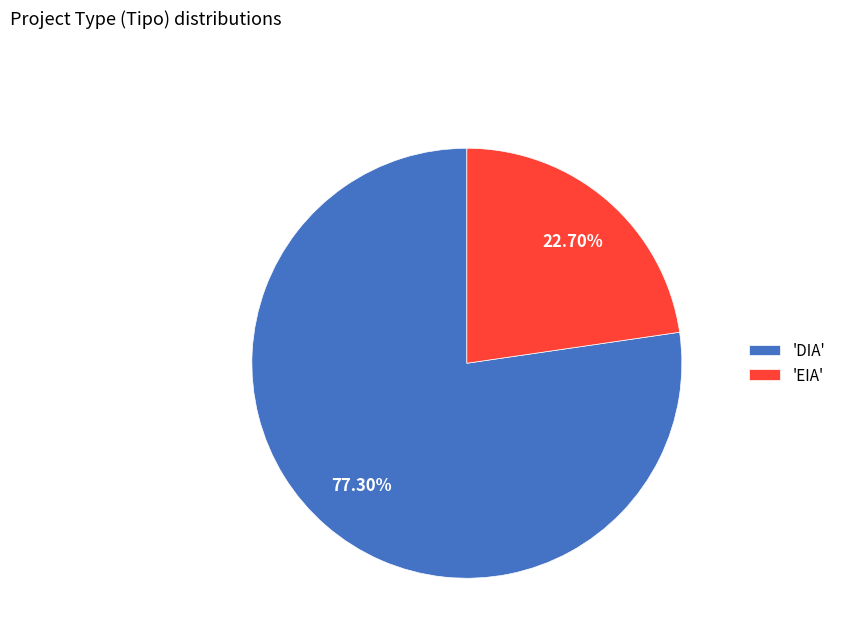

Approximately how many times larger is the value at 'DIA' compared to 'EIA'?

3.4